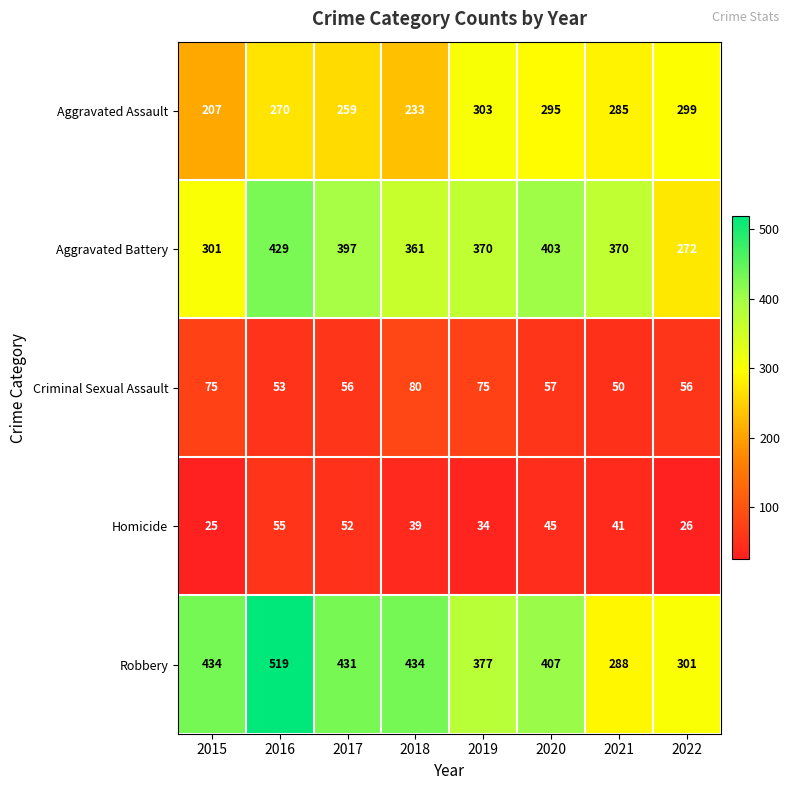

List the series in order of their peak value, lowest first.

Homicide, Criminal Sexual Assault, Aggravated Assault, Aggravated Battery, Robbery